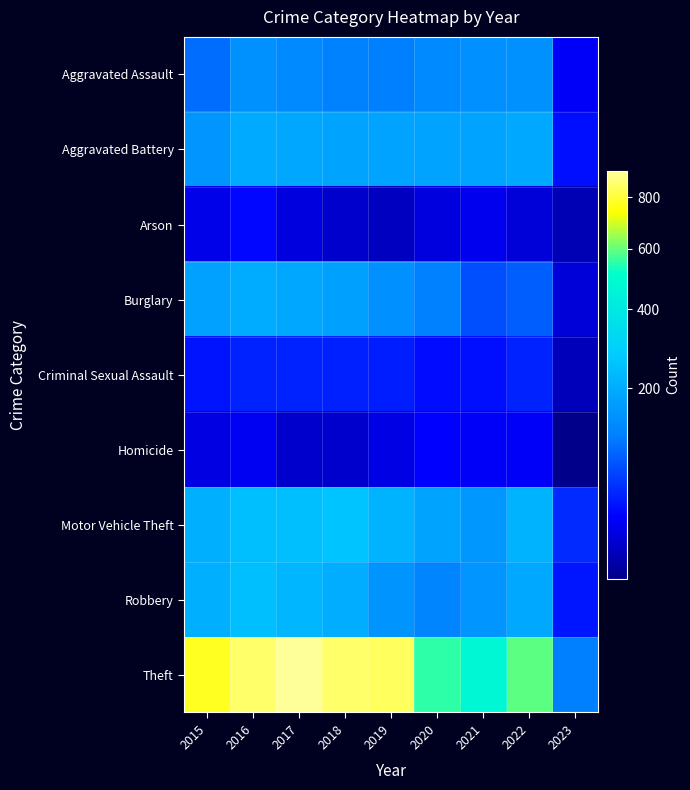

What is the total value across all series at 2020?

1348